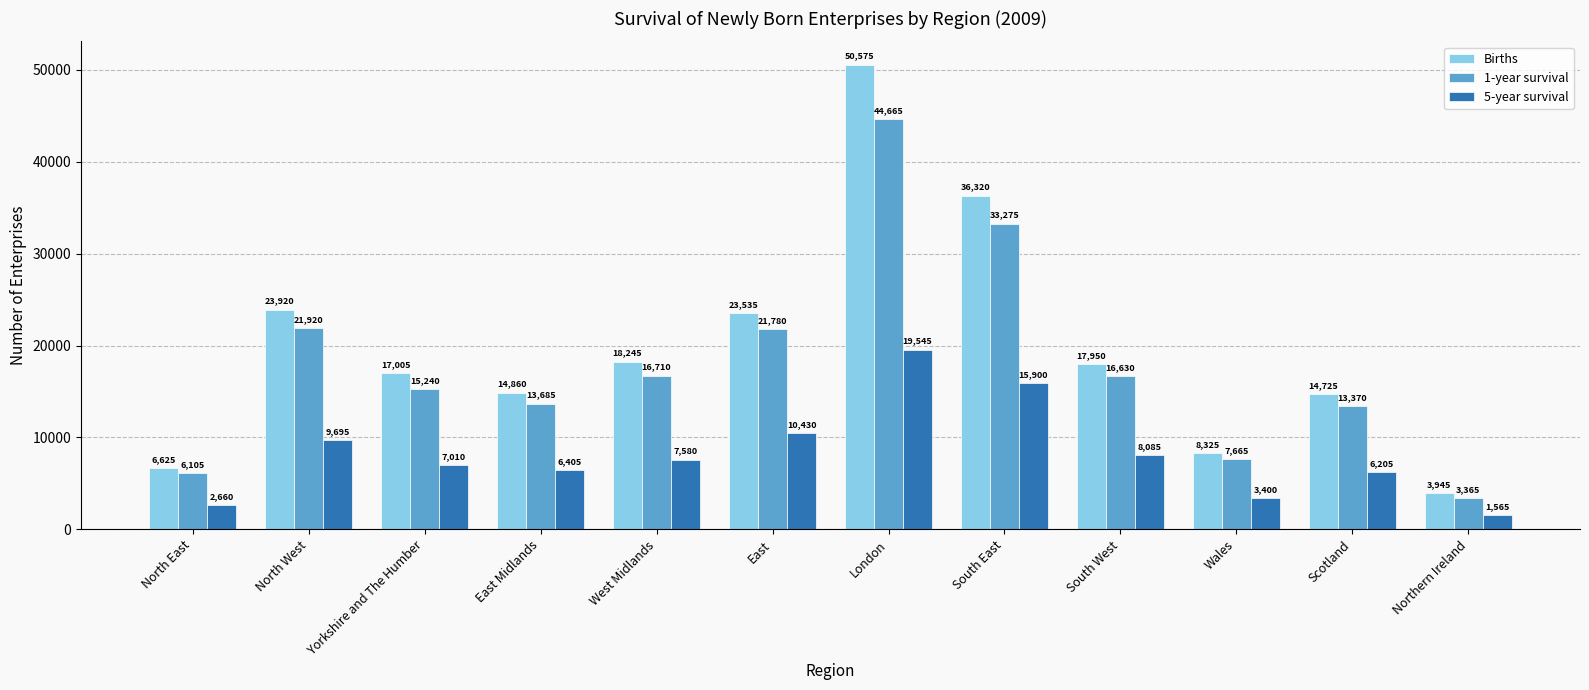

What are all the series names shown in the legend?

Births, 1-year survival, 5-year survival